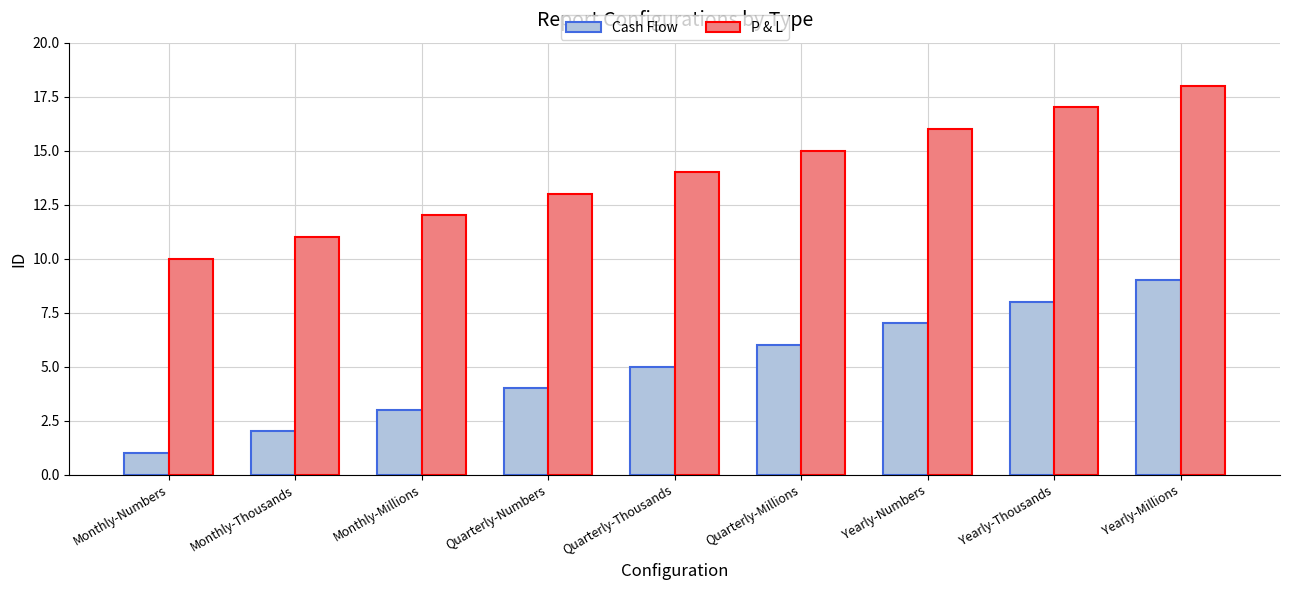

What is the difference between the highest and lowest values at Quarterly-Thousands?

9